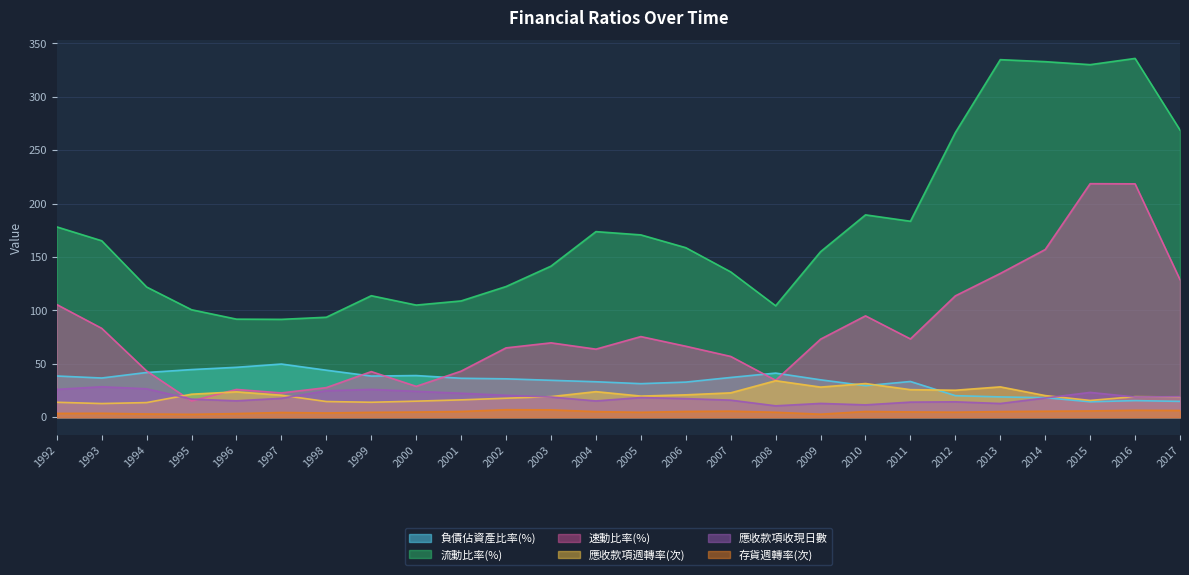

How many lines are shown in the chart?

6